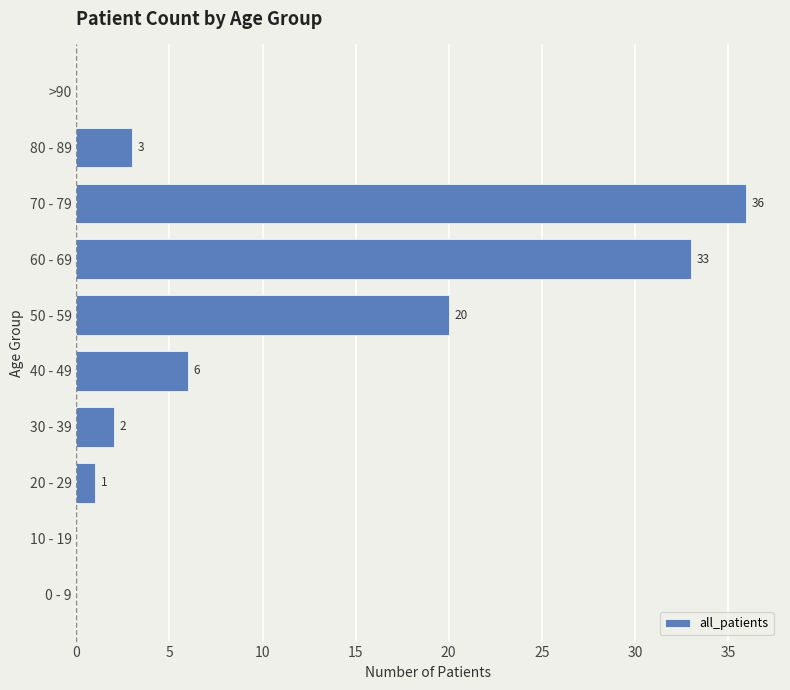

At which category does the chart reach its peak across all series?

70 - 79